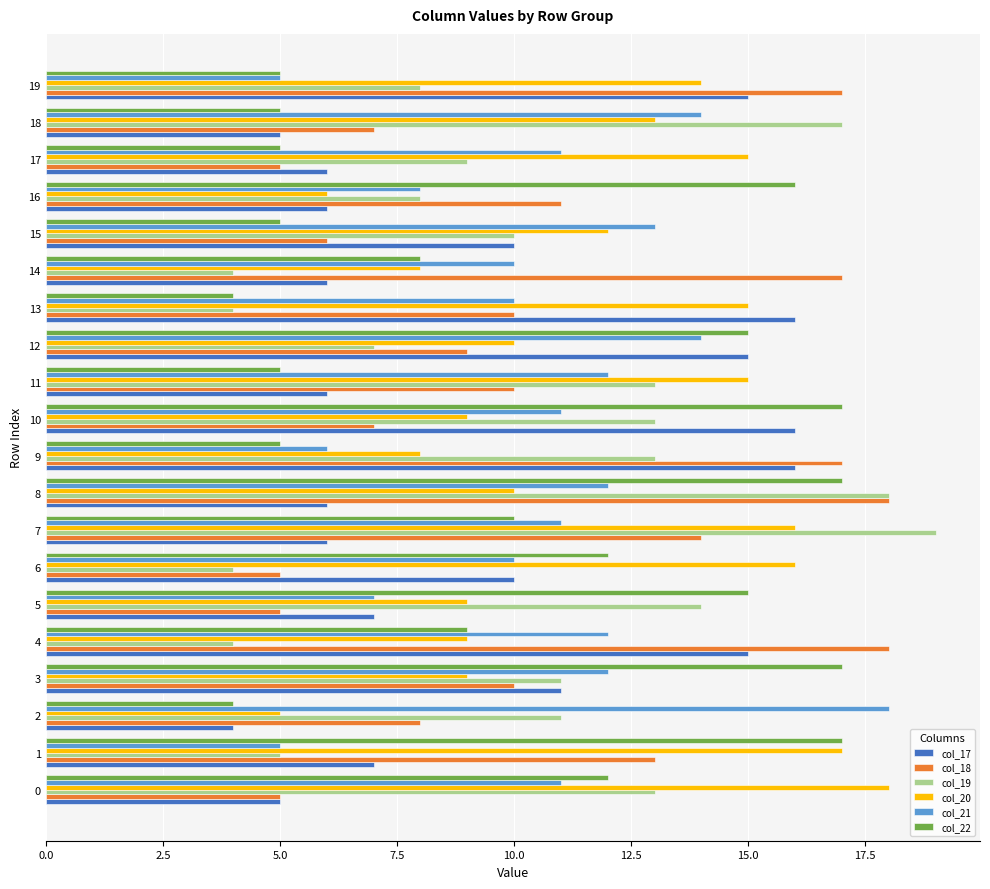

What is the average value of the col_18 series?

11